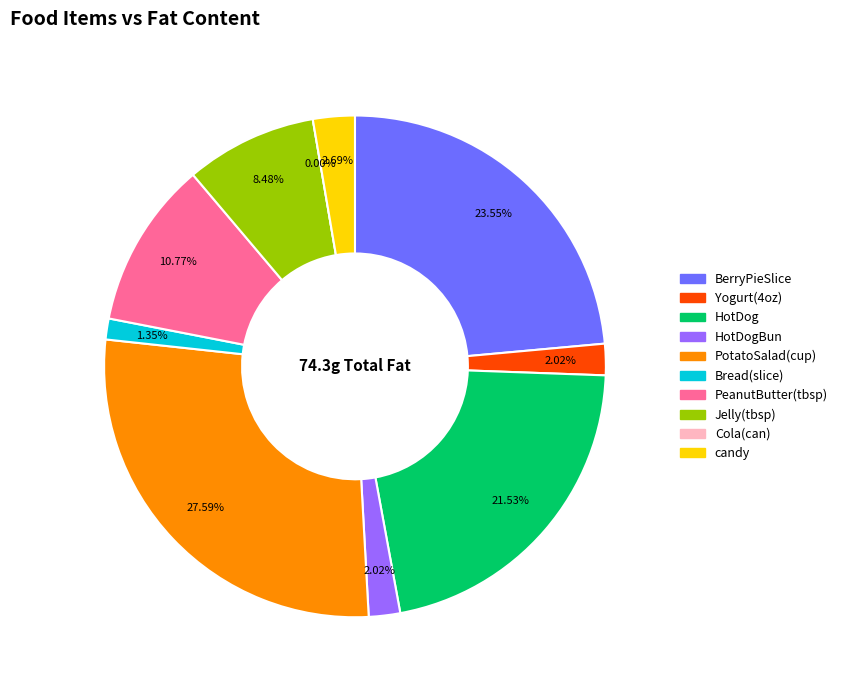

What is the ratio of the value at Yogurt(4oz) to the value at HotDogBun?

1.0